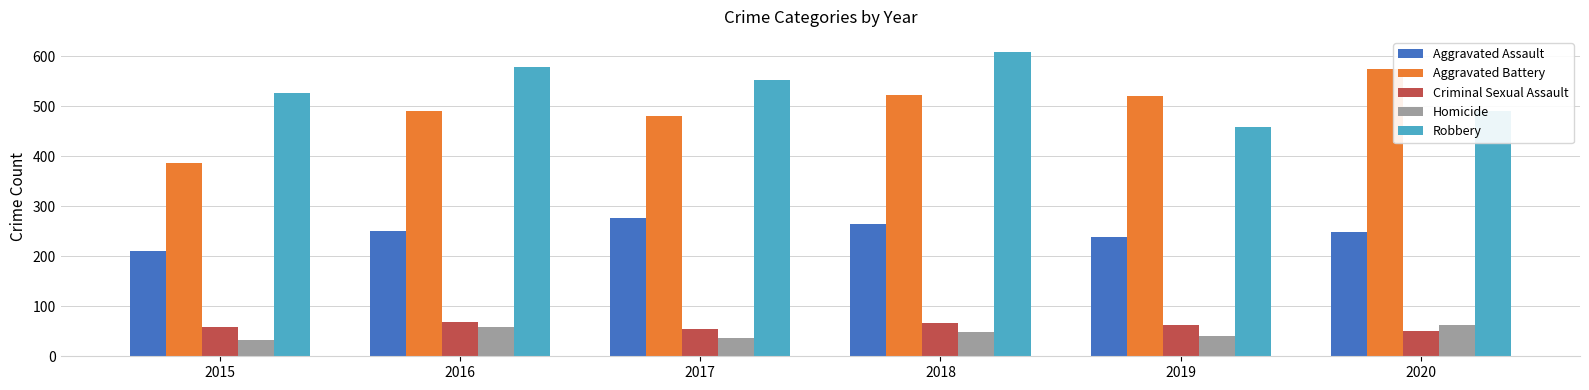

What are all the series names shown in the legend?

Aggravated Assault, Aggravated Battery, Criminal Sexual Assault, Homicide, Robbery